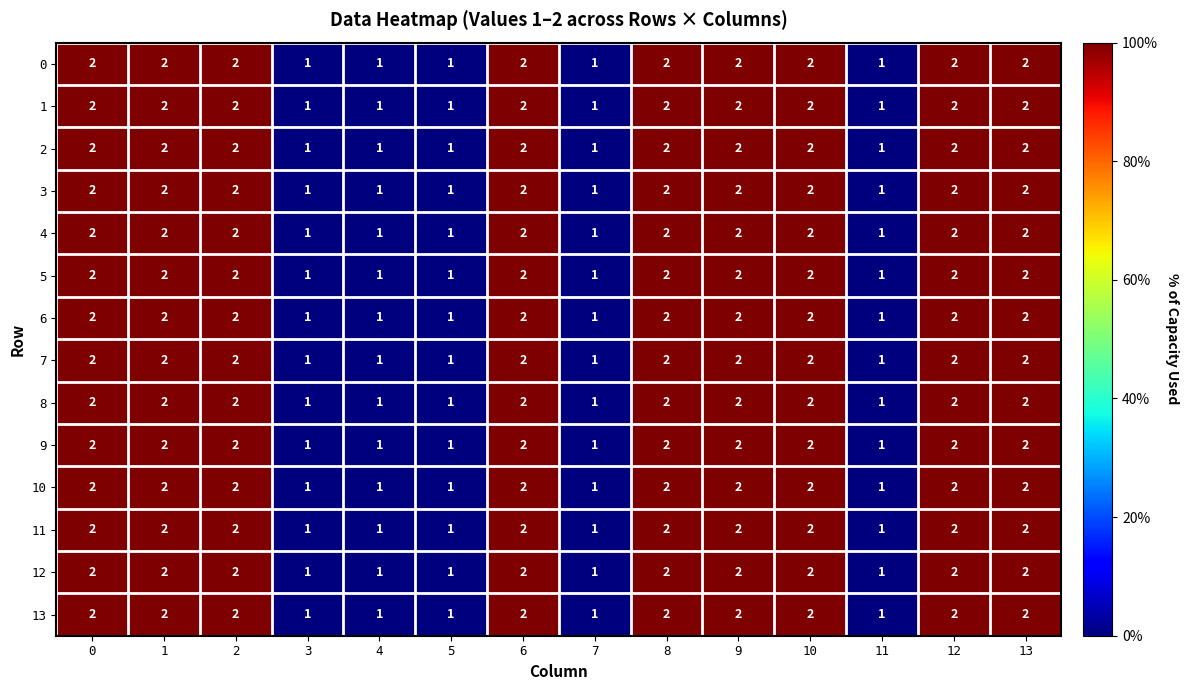

Is the value of 2 at 13 greater than the value of 10 at 3?

Yes